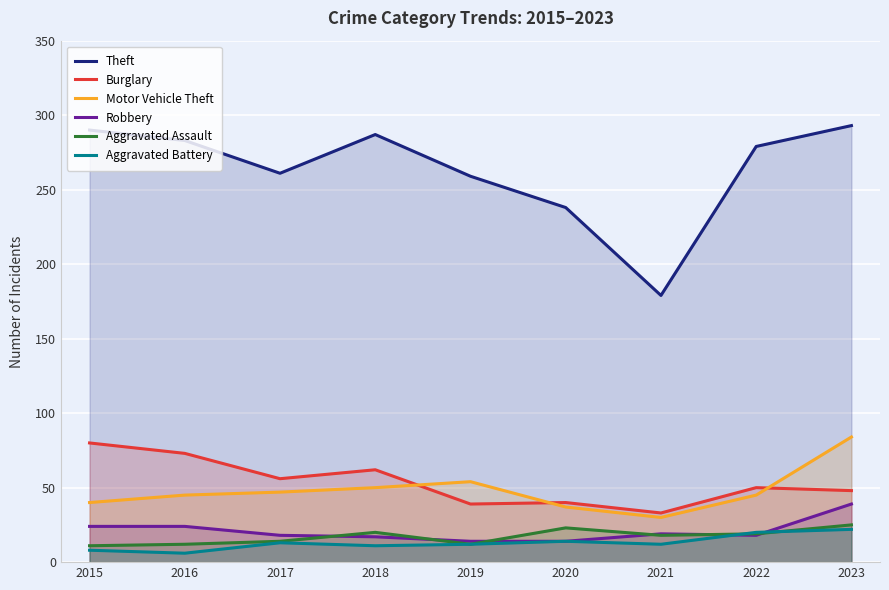

How many data points in Motor Vehicle Theft are less than 45?

3